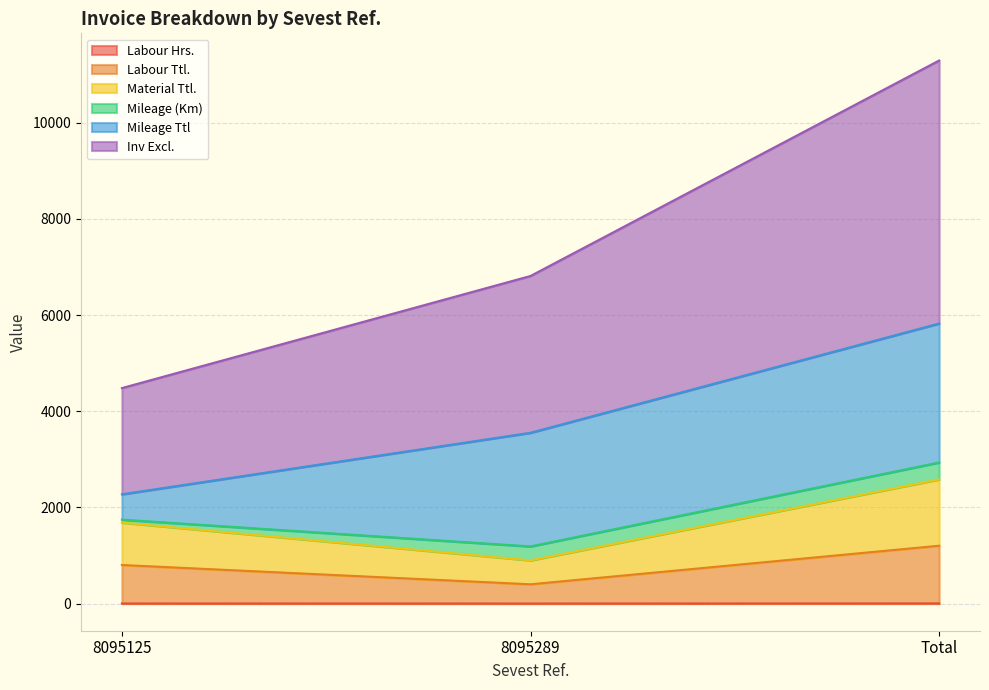

What position from the left is 8095125?

1